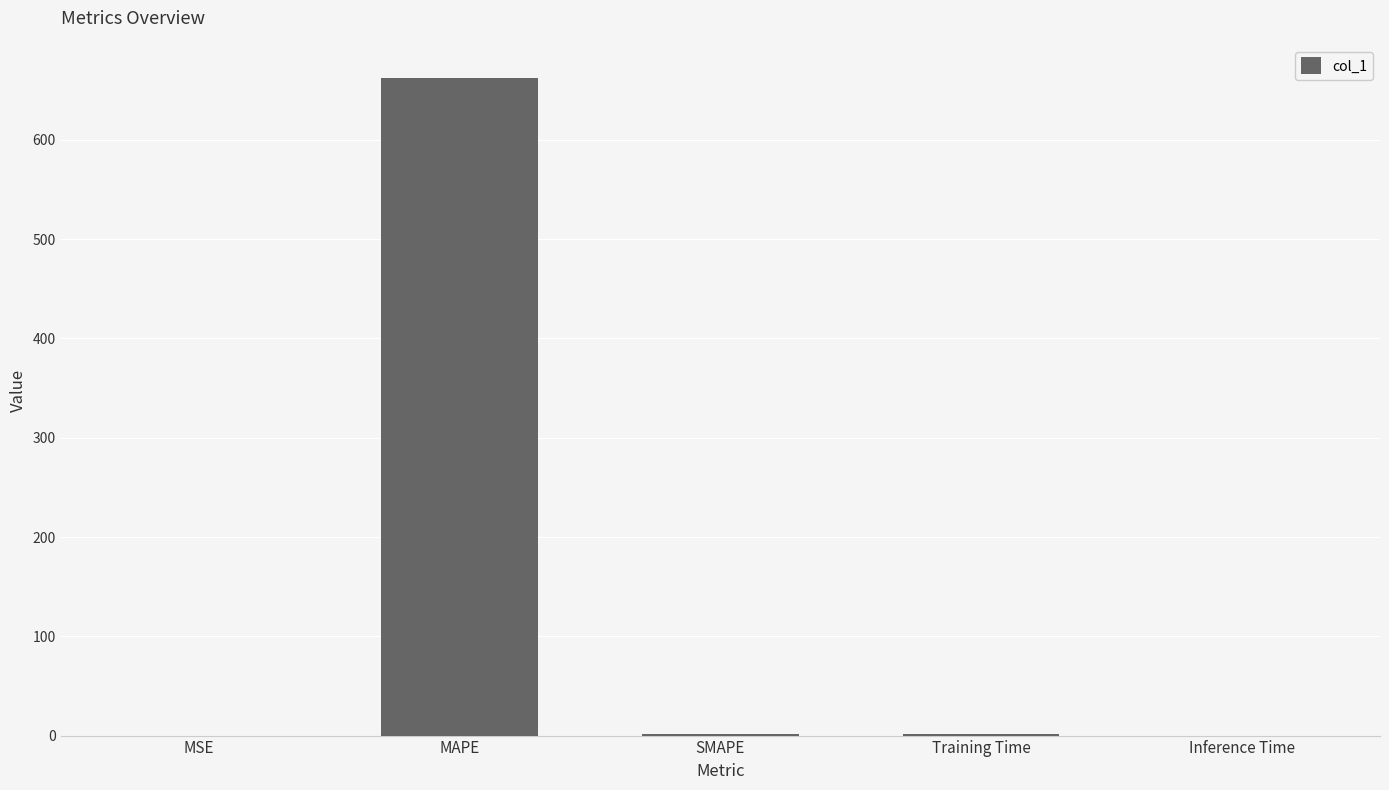

What is the sum of all values?

666.4